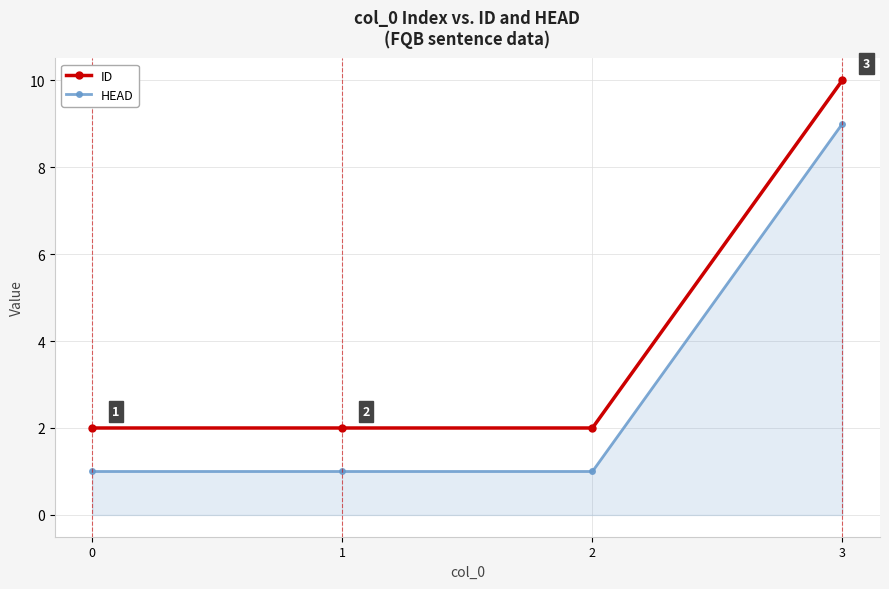

True or false: ID and HEAD intersect in this chart.

False